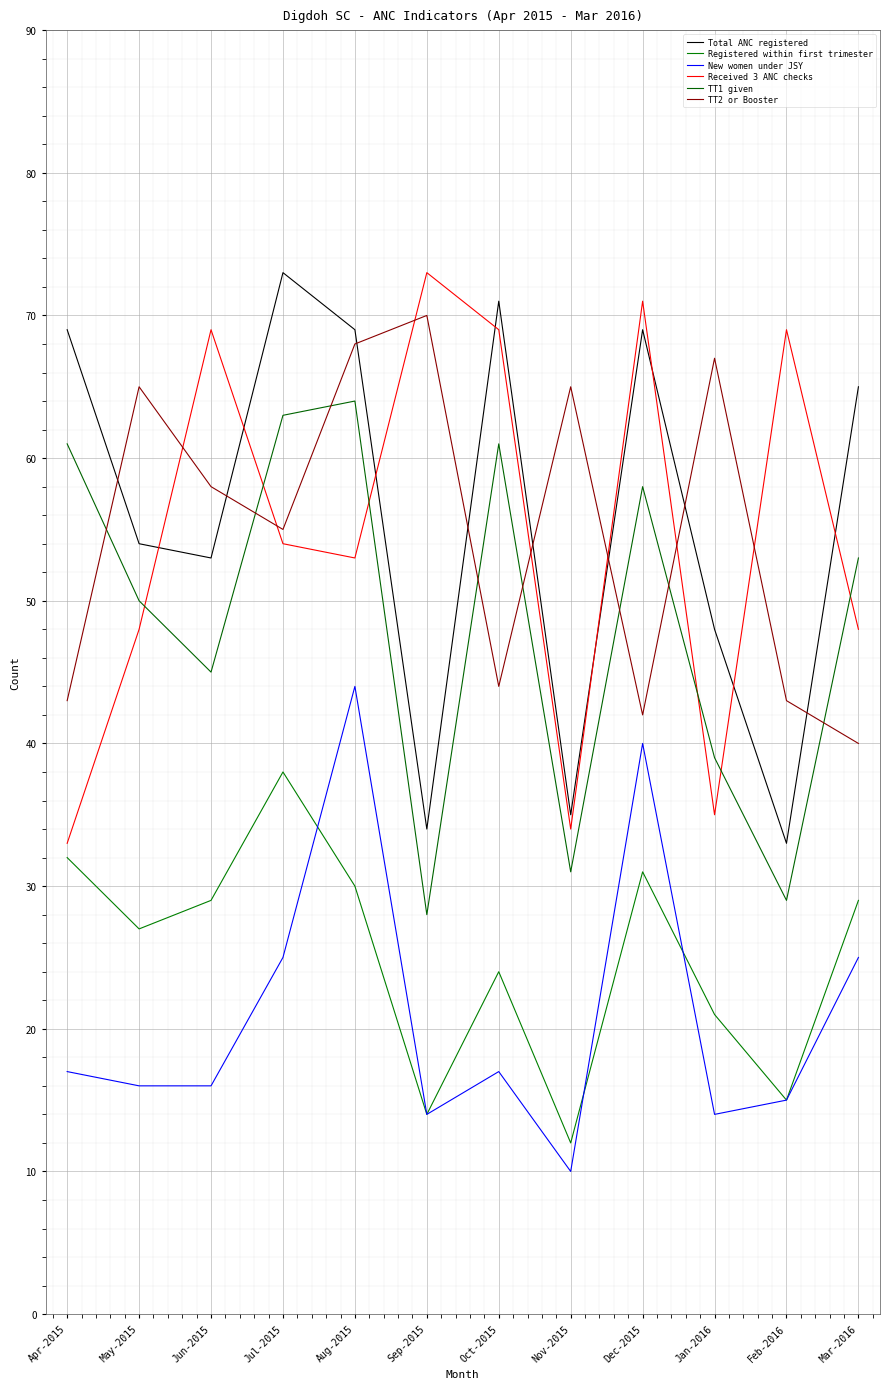

Which has a higher value, Nov-2015 or Aug-2015?

Aug-2015